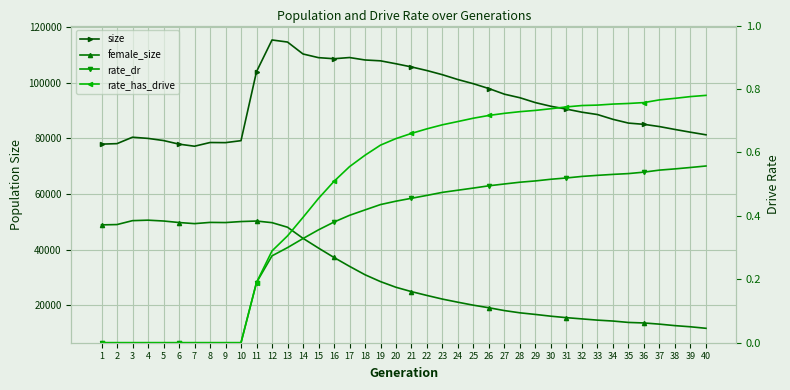

Where is the first local maximum for size?

3